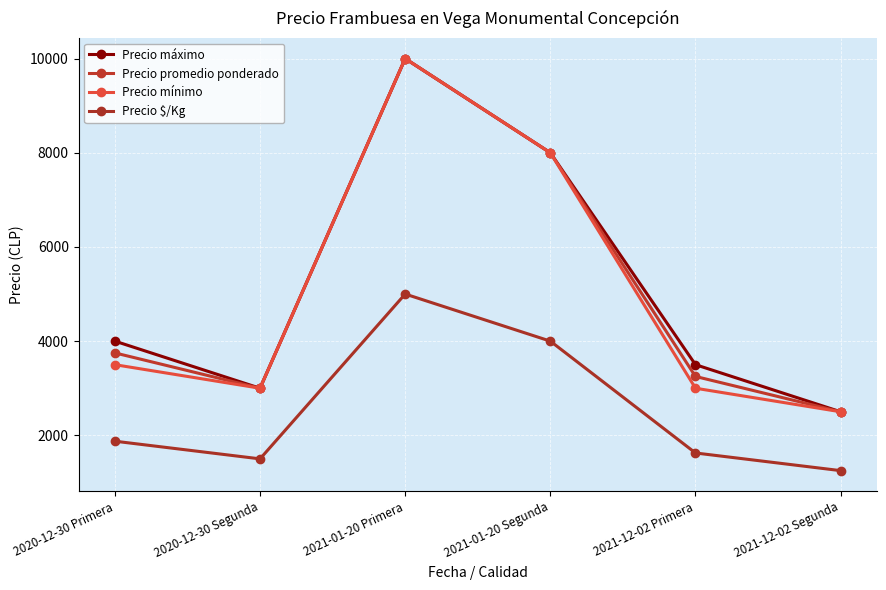

The value of Precio mínimo at 2021-01-20 Primera is 10000. True or false?

True